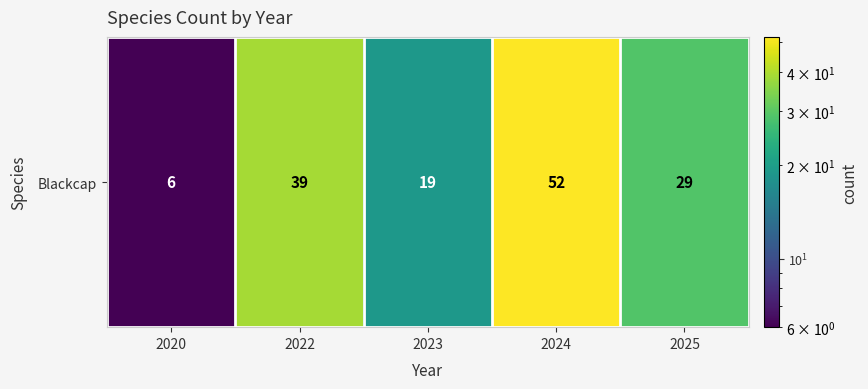

The value at 2023 is 5. True or false?

False